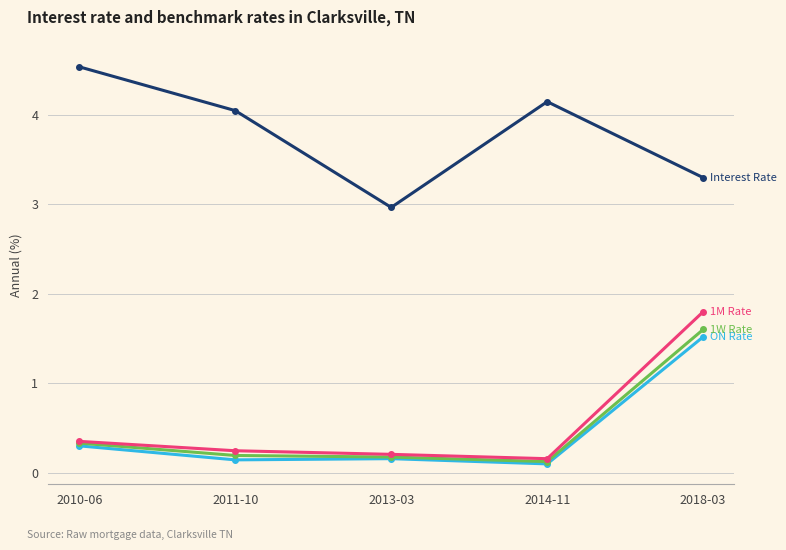

What is the label of the 1st point from the right?

2018-03